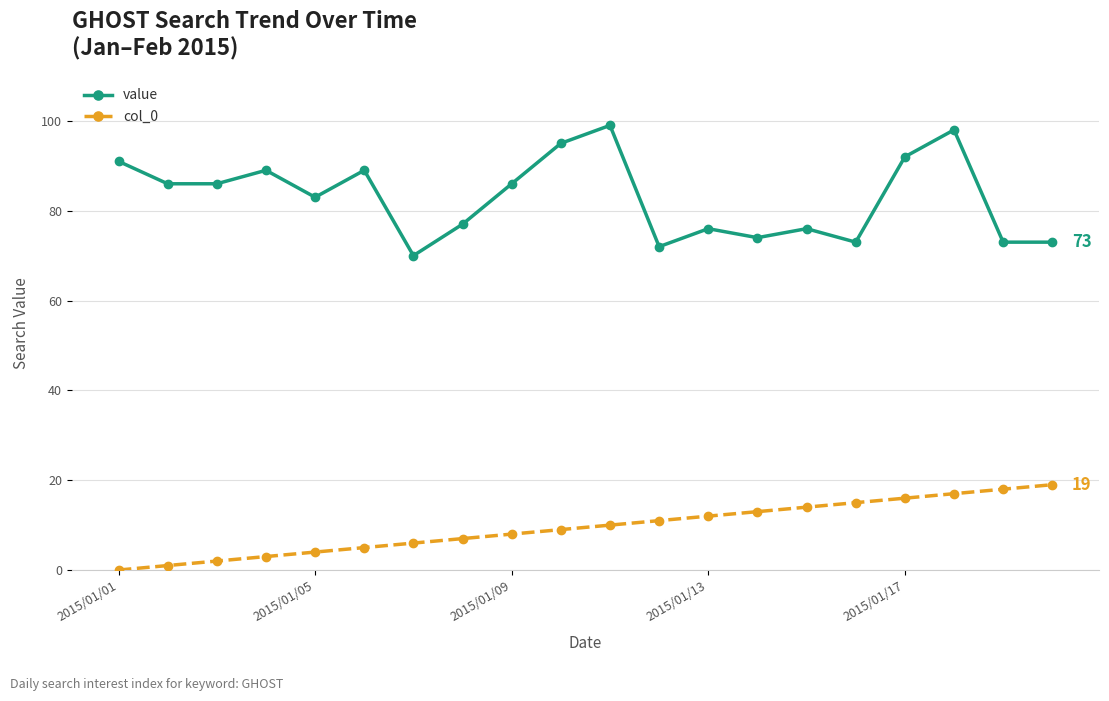

Reading left to right, transcribe all the data shown in this chart.

value: 91	86	86	89	83	89	70	77	86	95	99	72	76	74	76	73	92	98	73	73
col_0: 0	1	2	3	4	5	6	7	8	9	10	11	12	13	14	15	16	17	18	19